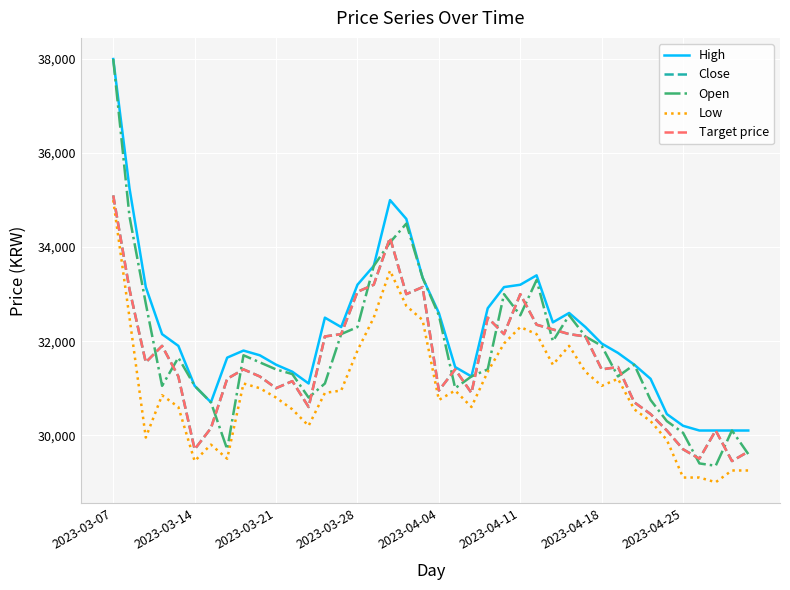

Reading right to left, what are all the values shown in this chart?

High: 30100	30100	30100	30100	30200	30450	31200	31500	31750	31950	32300	32600	32400	33400	33200	33150	32700	31250	31450	32600	33350	34600	35000	33600	33200	32300	32500	31100	31350	31500	31700	31800	31650	30700	31050	31900	32150	33150	35250	38000
Close: 29650	29450	30100	29500	29700	30100	30450	30700	31450	31400	32100	32150	32250	32350	33000	32150	32500	30900	31400	30950	33150	33000	34200	33200	33050	32150	32100	30600	31150	31000	31250	31400	31200	30150	29700	31250	31900	31550	33100	35100
Open: 29600	30100	29350	29400	30050	30300	30750	31500	31250	31900	32100	32550	32000	33300	32550	33000	31400	31250	31000	32550	33350	34500	34100	33600	32300	32150	31100	30800	31300	31400	31550	31700	29700	30700	31050	31650	31050	32800	34650	38000
Low: 29250	29250	29000	29100	29100	29900	30300	30550	31200	31050	31350	31900	31500	32150	32300	31950	31350	30600	30950	30750	32450	32750	33500	32500	31800	30950	30900	30200	30550	30800	31000	31100	29500	29800	29450	30600	30850	29950	32500	35000
Target price: 29650	29450	30100	29500	29700	30100	30450	30700	31450	31400	32100	32150	32250	32350	33000	32150	32500	30900	31400	30950	33150	33000	34200	33200	33050	32150	32100	30600	31150	31000	31250	31400	31200	30150	29700	31250	31900	31550	33100	35100